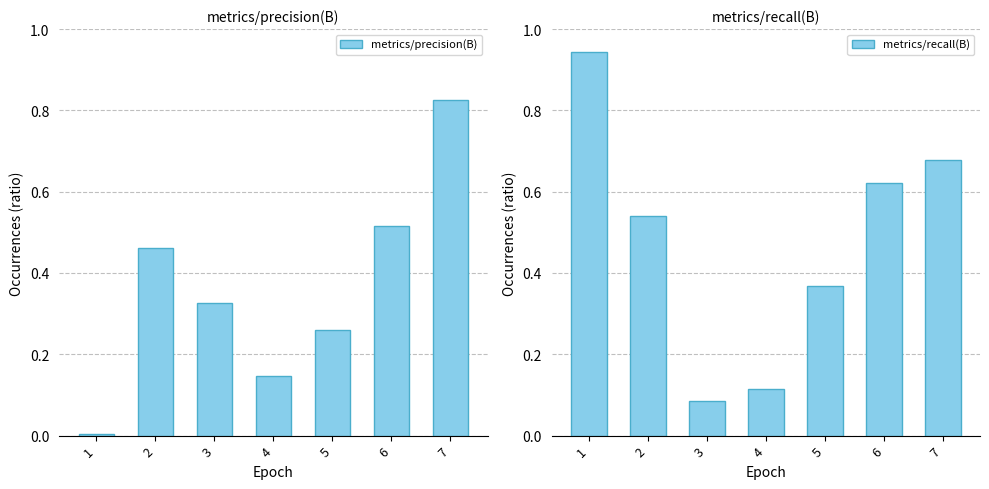

What are all the series names shown in the legend?

metrics/precision(B), metrics/recall(B)